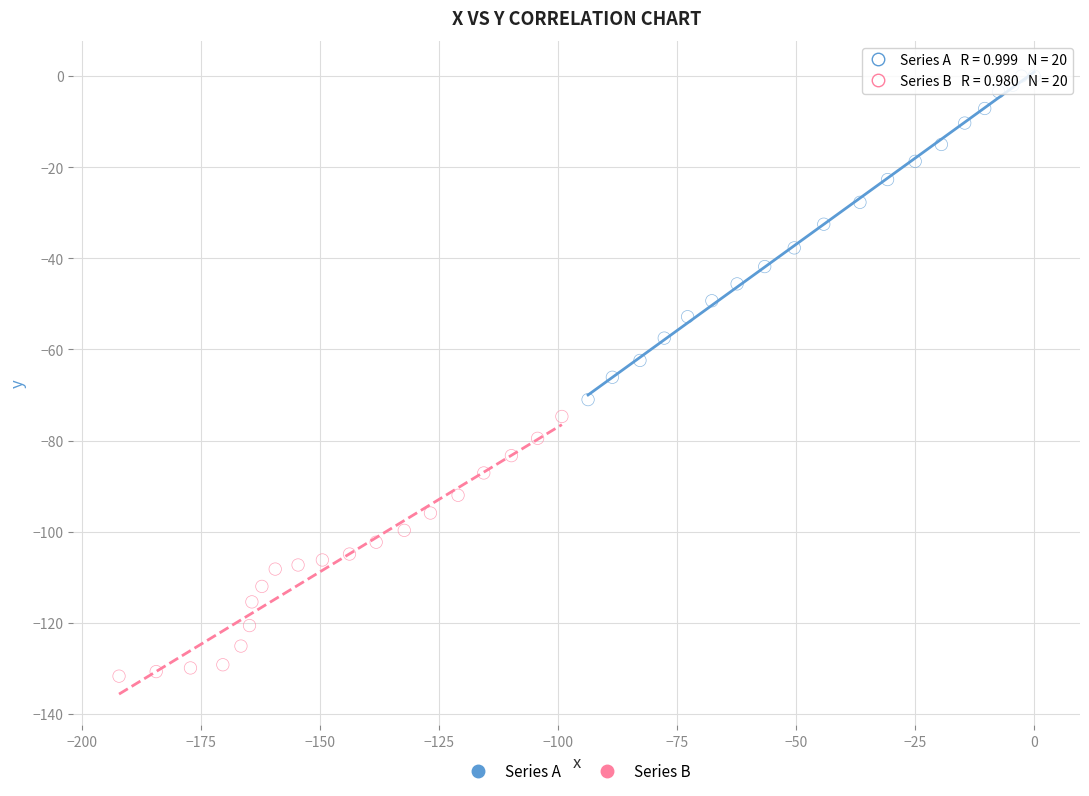

Which series has the largest Y range (max minus min)?

Series A